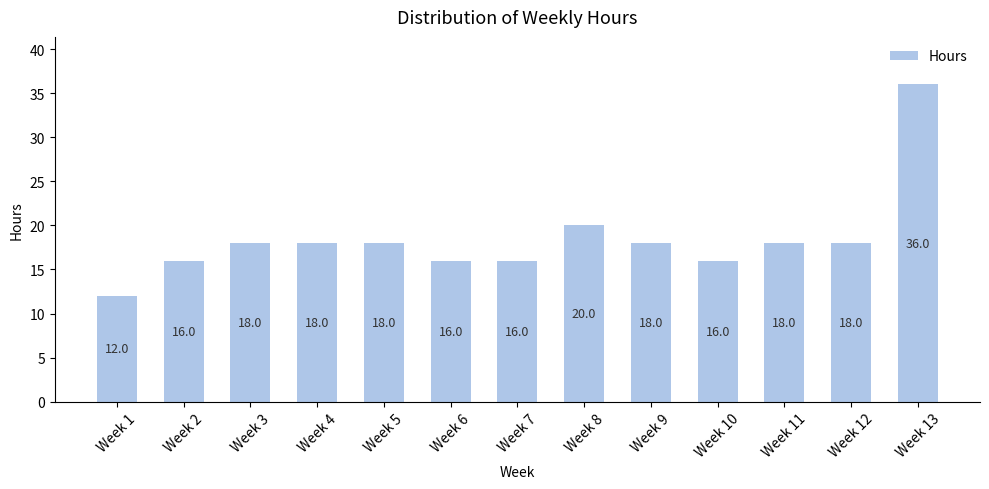

What is the sum of the values at Week 4 and Week 11?

36